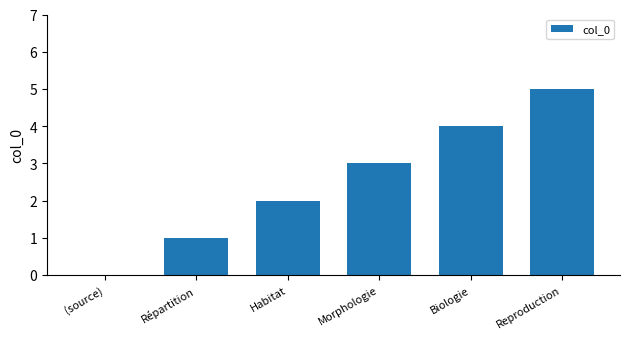

The chart shows a value of 4 at Morphologie. True or false?

False